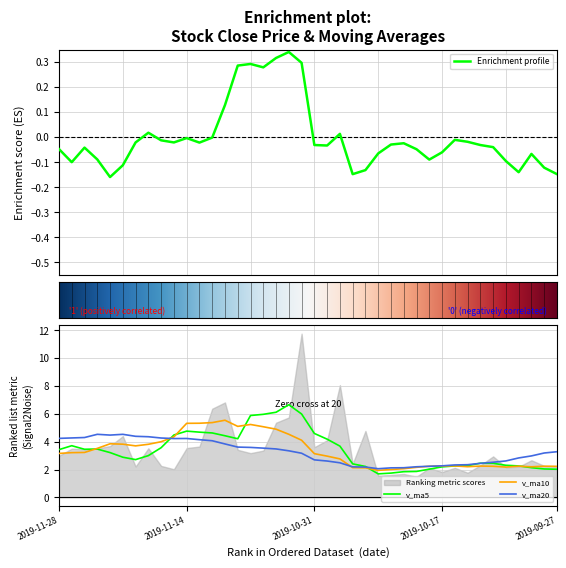

In close, how many points are higher than both neighbors (excluding endpoints)?

9